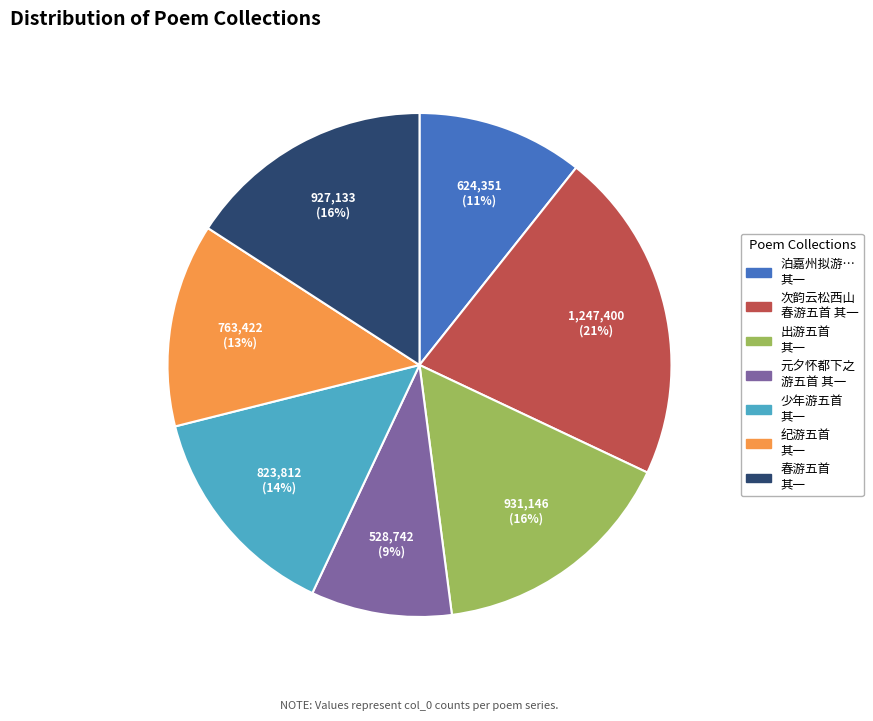

To the nearest percent, what is the average slice percentage?

14%